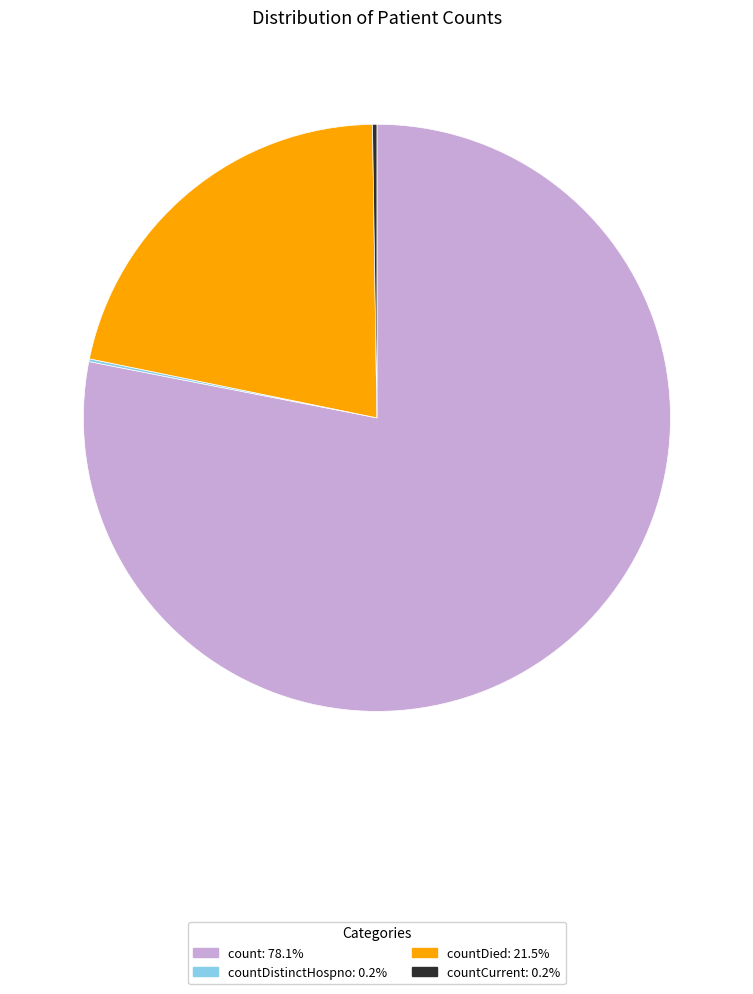

Does any single category account for the majority?

Yes